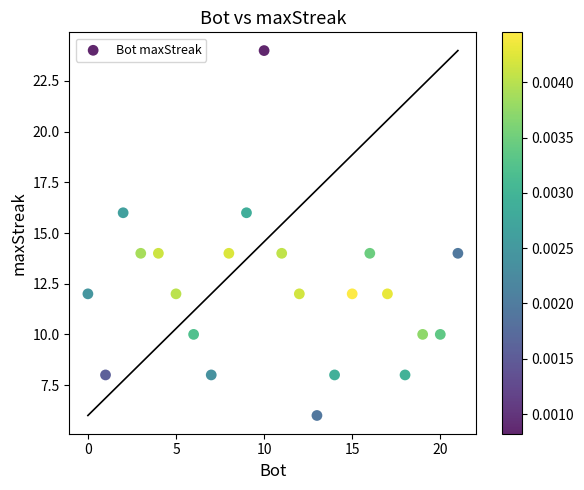

What is the range of Y values (max minus min)?

18